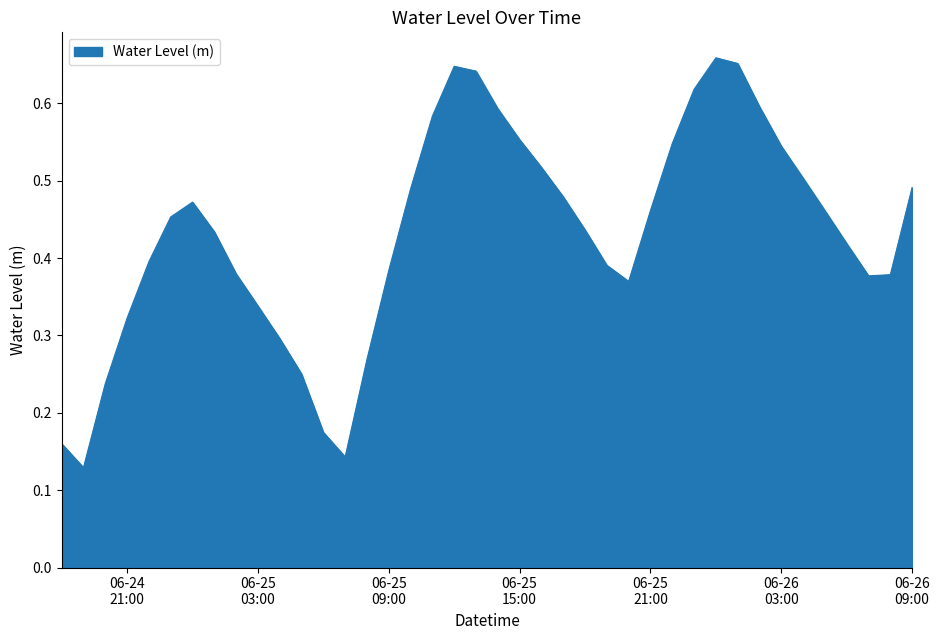

Does the chart display data point markers on the line(s)?

No